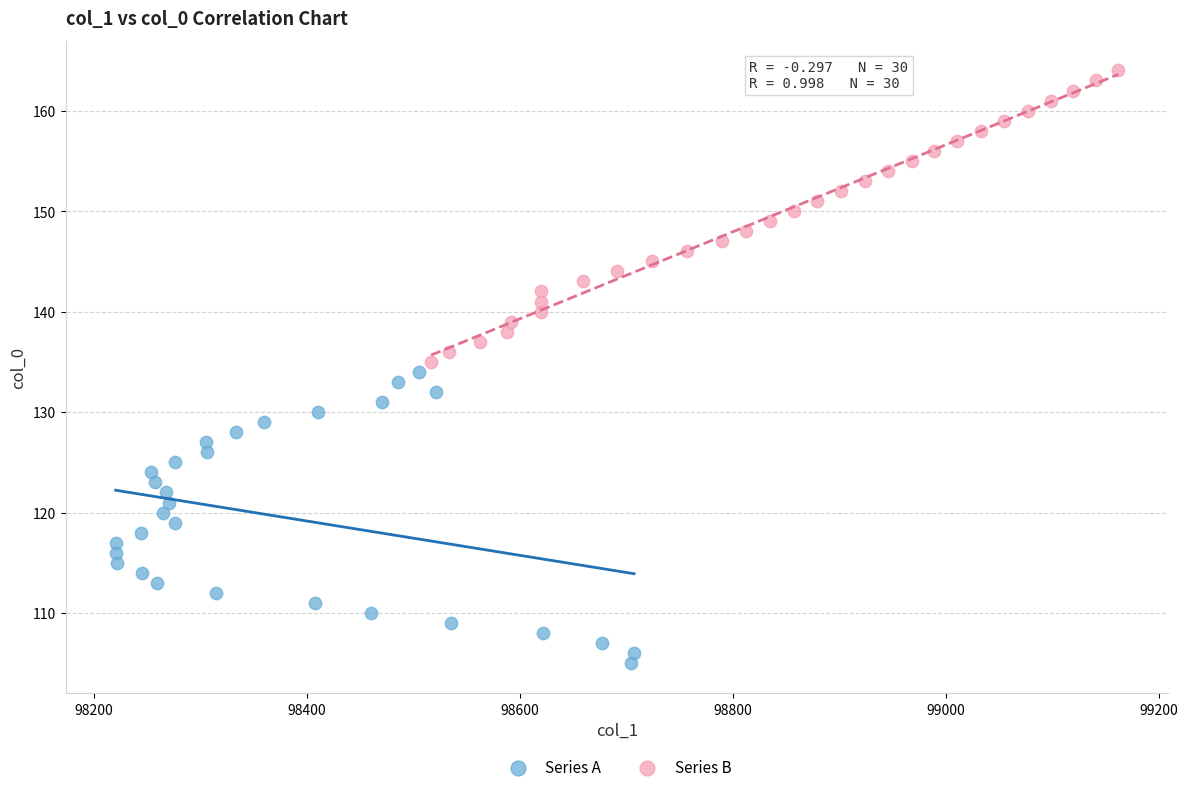

What are all the series names shown in the legend?

Series A, Series B